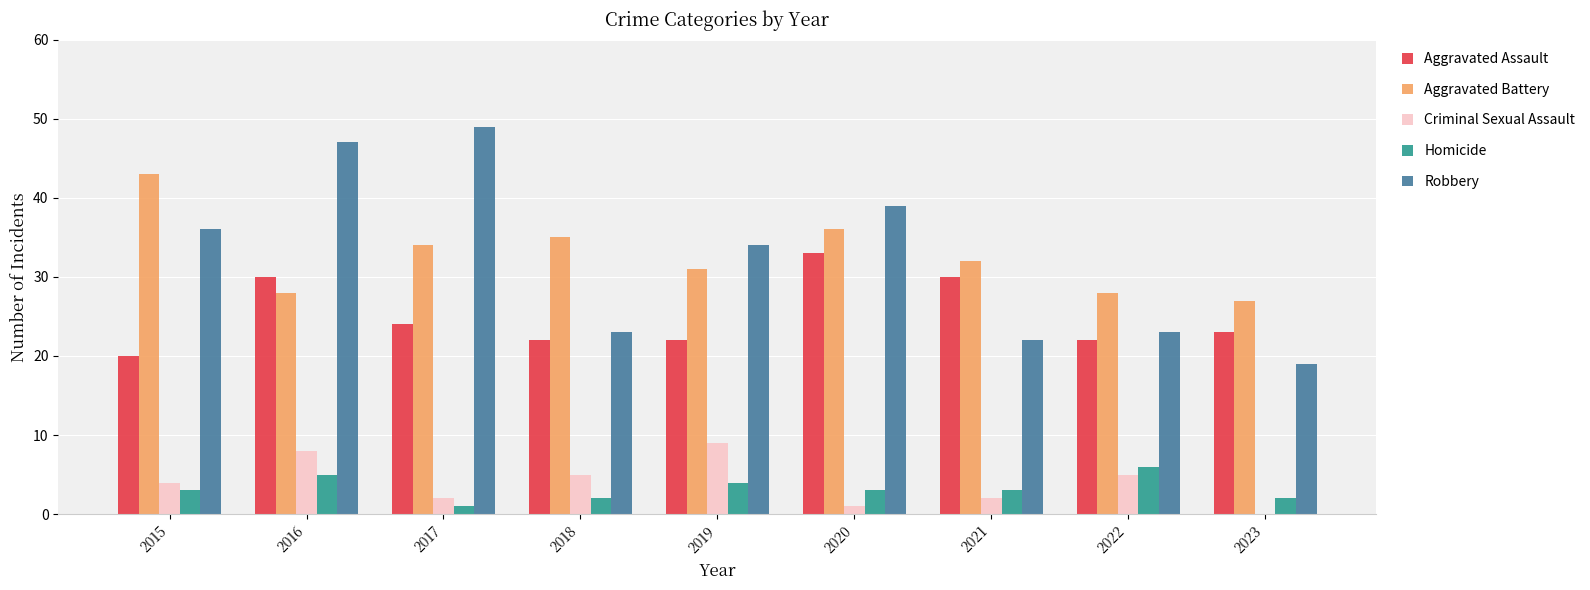

What is the sum of all Aggravated Assault values?

226